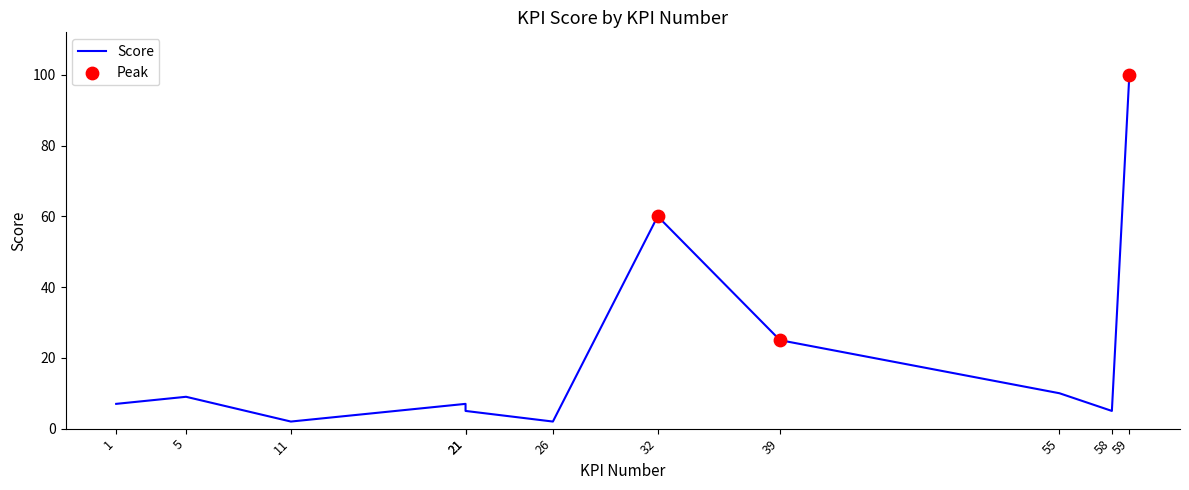

What is the change in value from 21 to 58?

-2